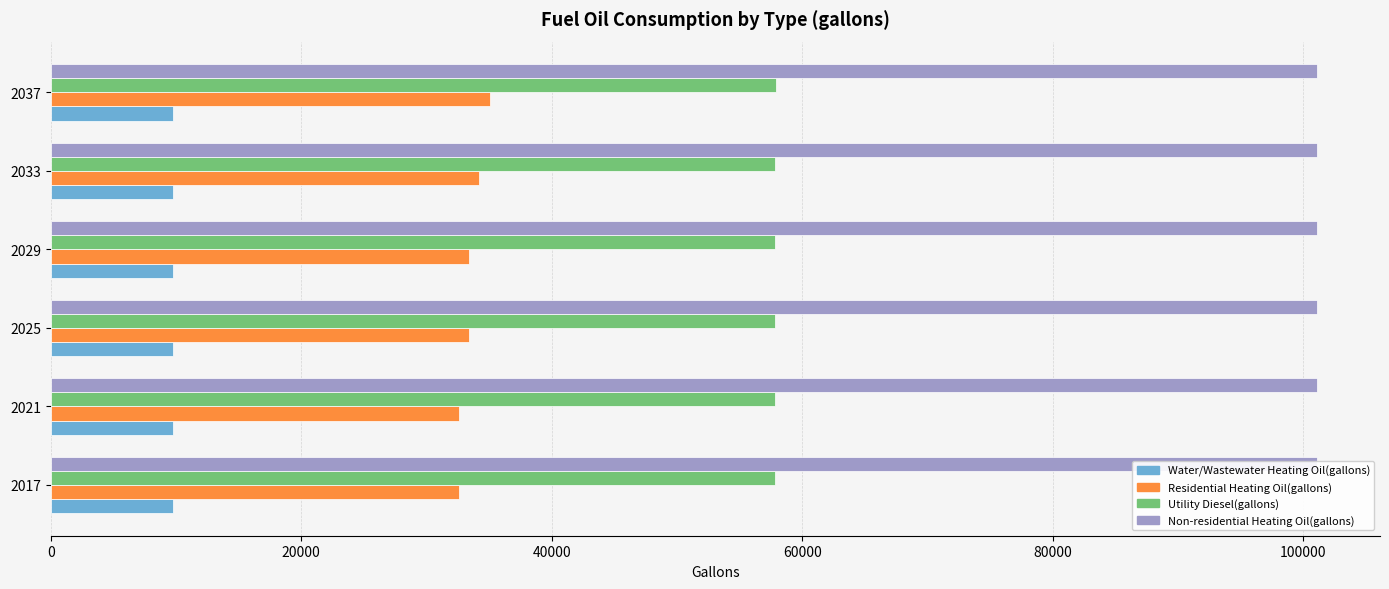

What is the value of the Water/Wastewater Heating Oil(gallons) bar at the 5th from the left?

9739.7